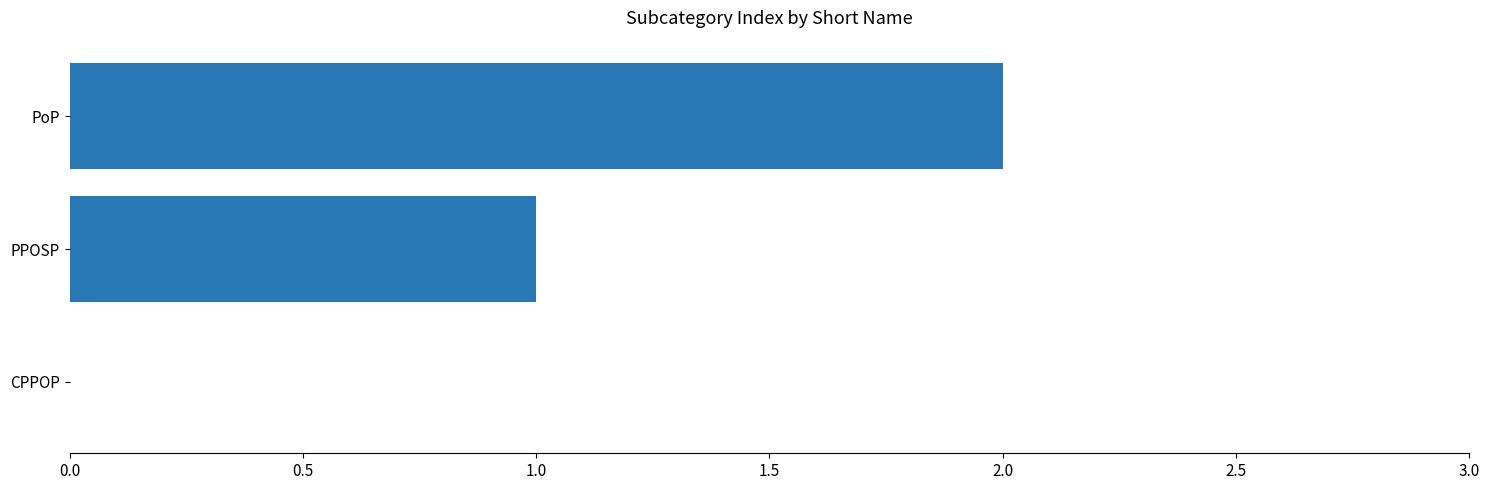

Between CPPOP and PoP, which is larger?

PoP